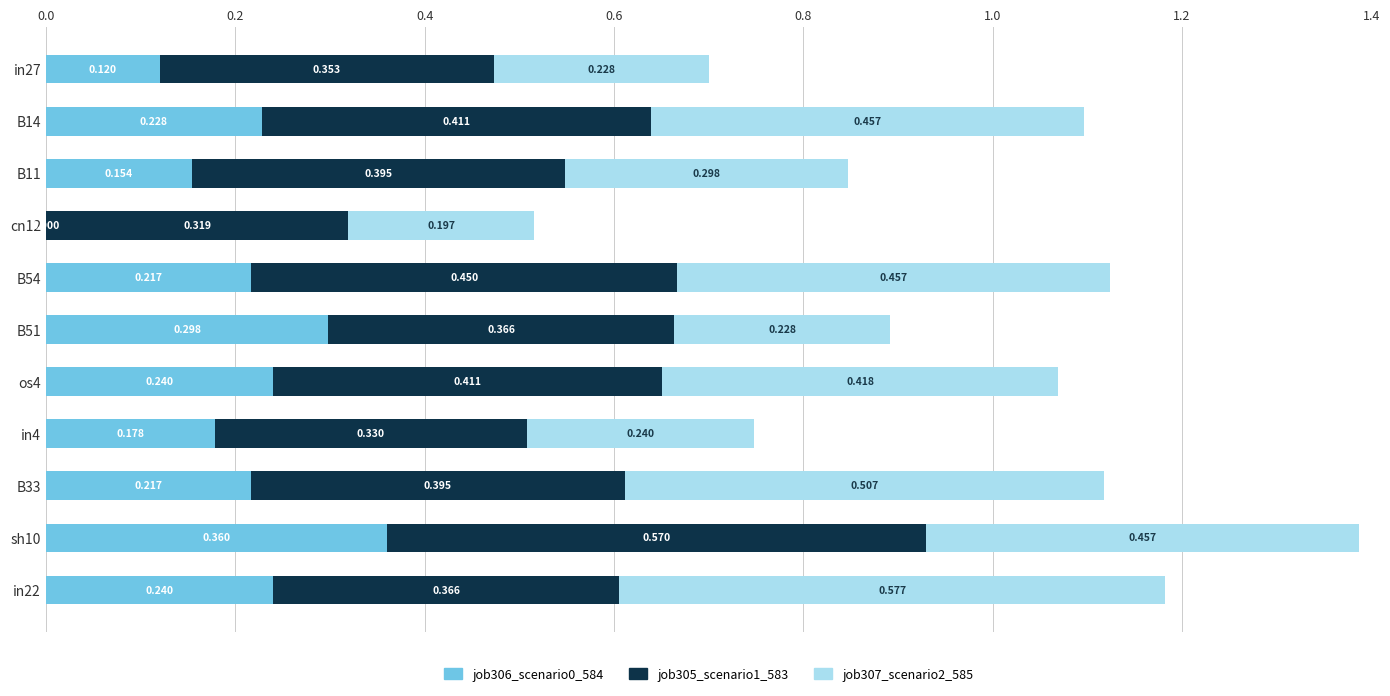

How many data points in job306_scenario0_584 are above 0?

10